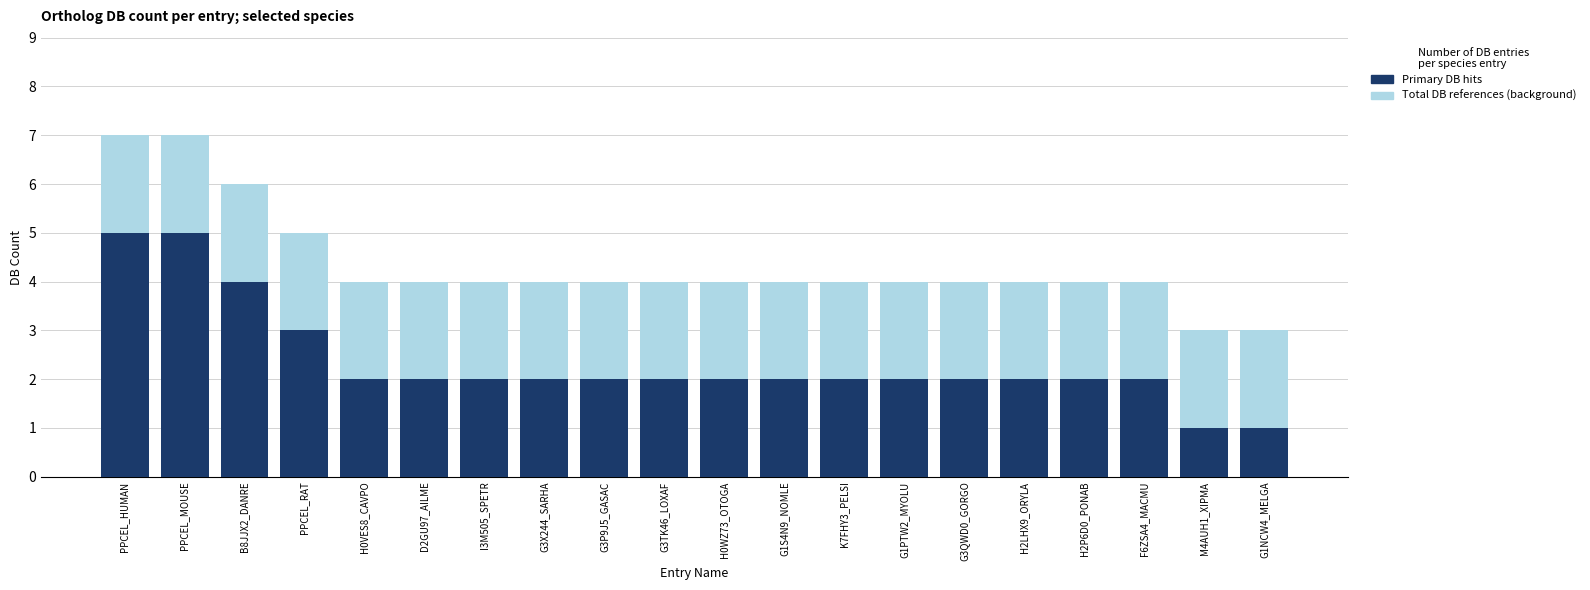

What position from the right is B8JJX2_DANRE?

18